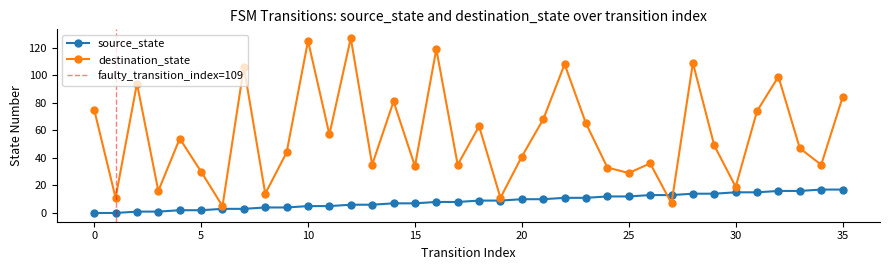

Which series ends up on top after the final intersection of destination_state and source_state?

destination_state